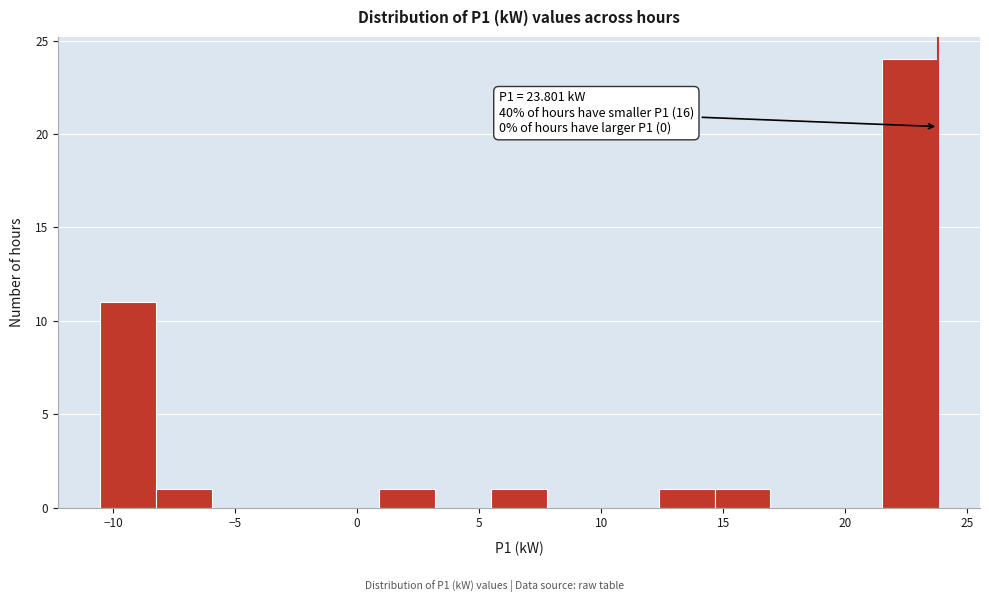

Over which range of the x-axis is the bar tallest?

21.5 to 24.0